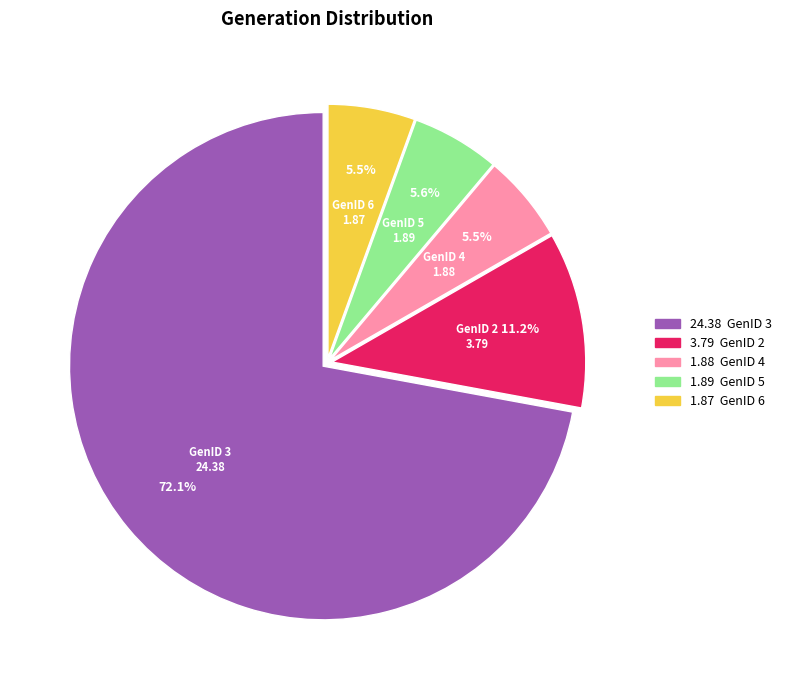

Does GenID 3 represent more than half of the total?

Yes